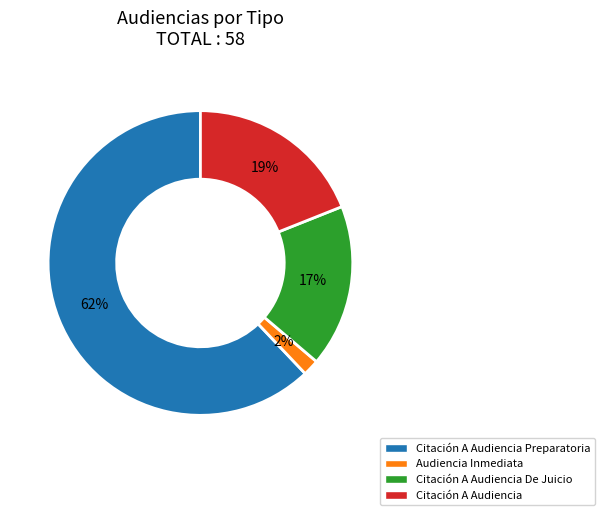

The Citación A Audiencia De Juicio slice represents 6% of the pie. True or false?

False